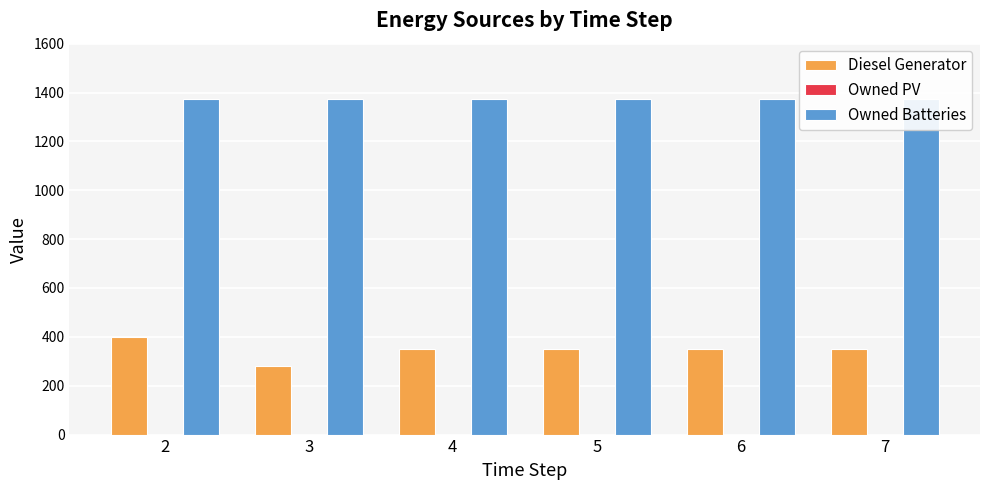

Reading left to right, transcribe all the data shown in this chart.

Diesel Generator: 400	279	350	350	350	350
Owned PV: 0	0	0	0	0	0
Owned Batteries: 1374	1374	1374	1374	1374	1374